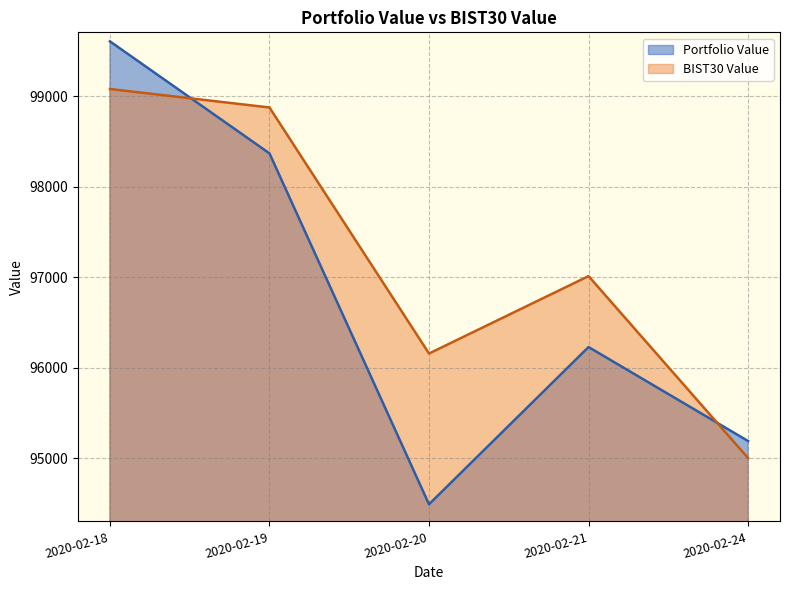

Is the value of Portfolio Value at 2020-02-21 greater than the value of BIST30 Value at 2020-02-24?

Yes